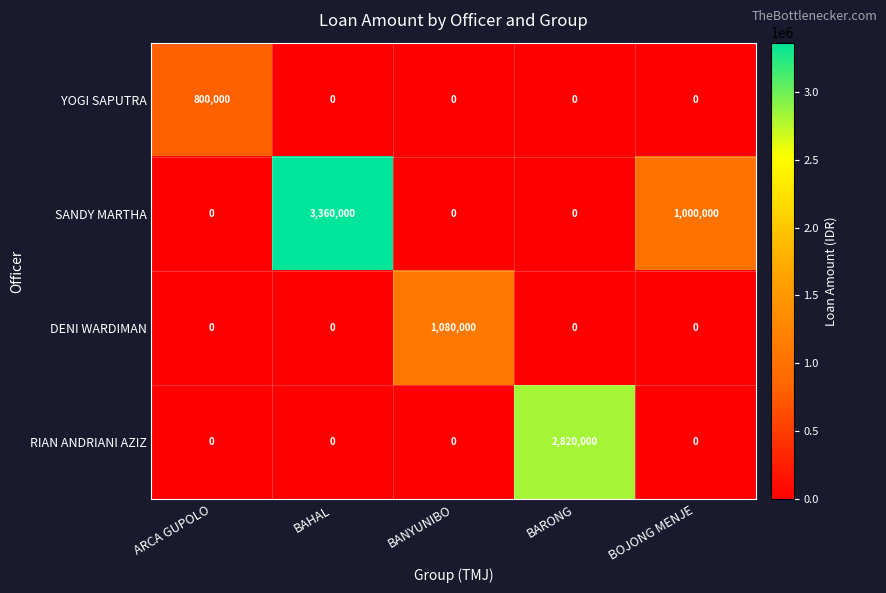

At which category is the sum across all series the highest?

BAHAL